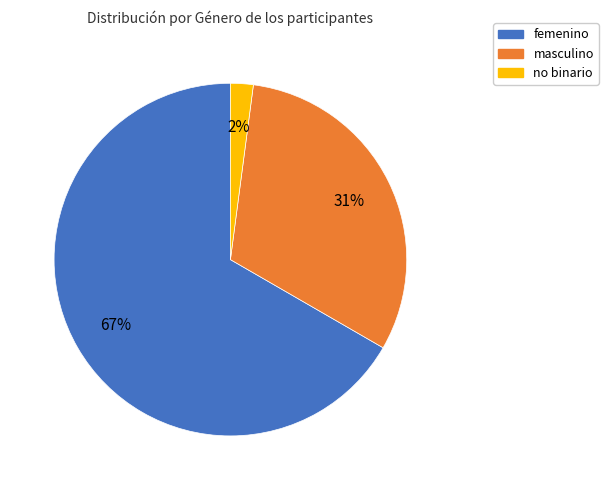

Rank the categories by value from highest to lowest.

femenino, masculino, no binario